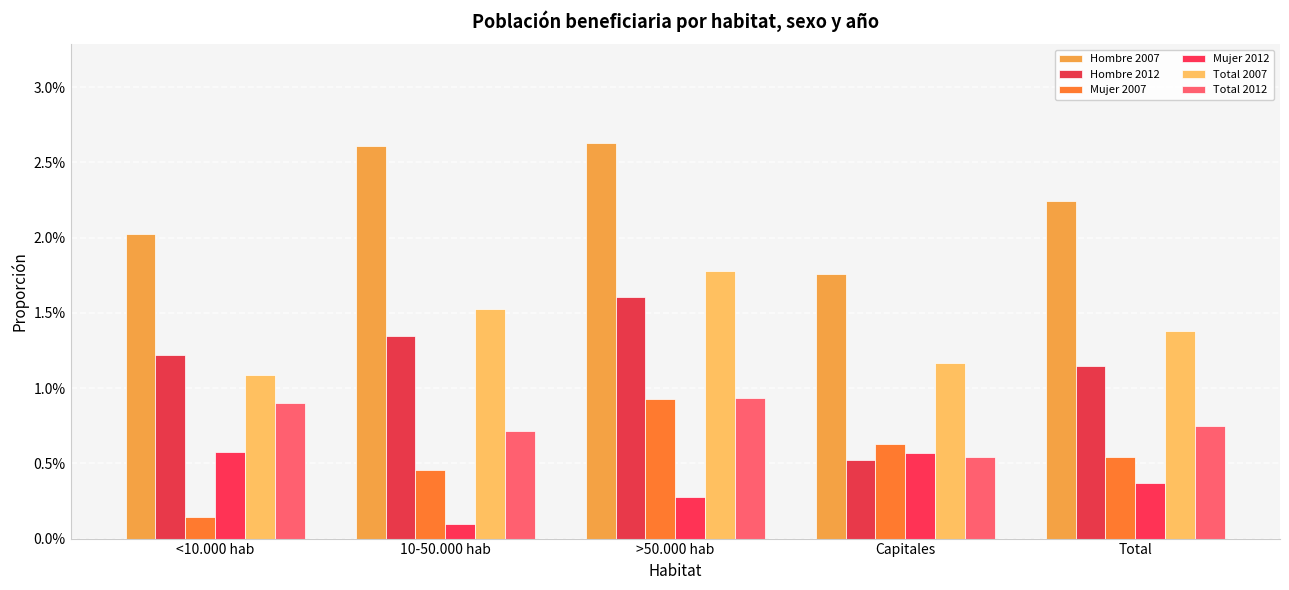

Where is Hombre 2012 nearest to the value 0?

Capitales